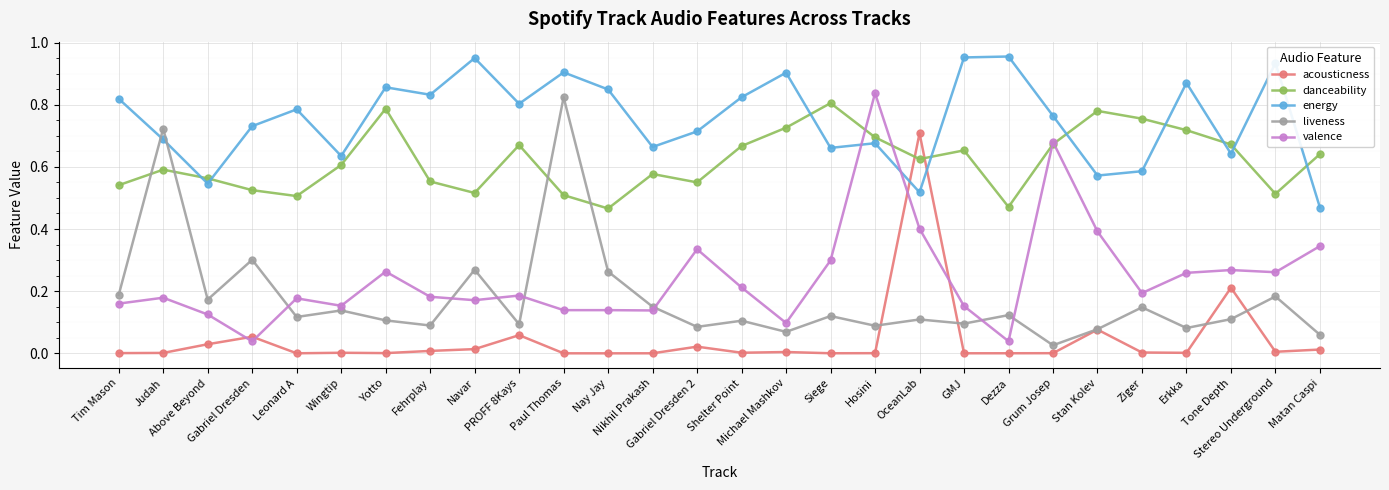

True or false: liveness and energy intersect in this chart.

True